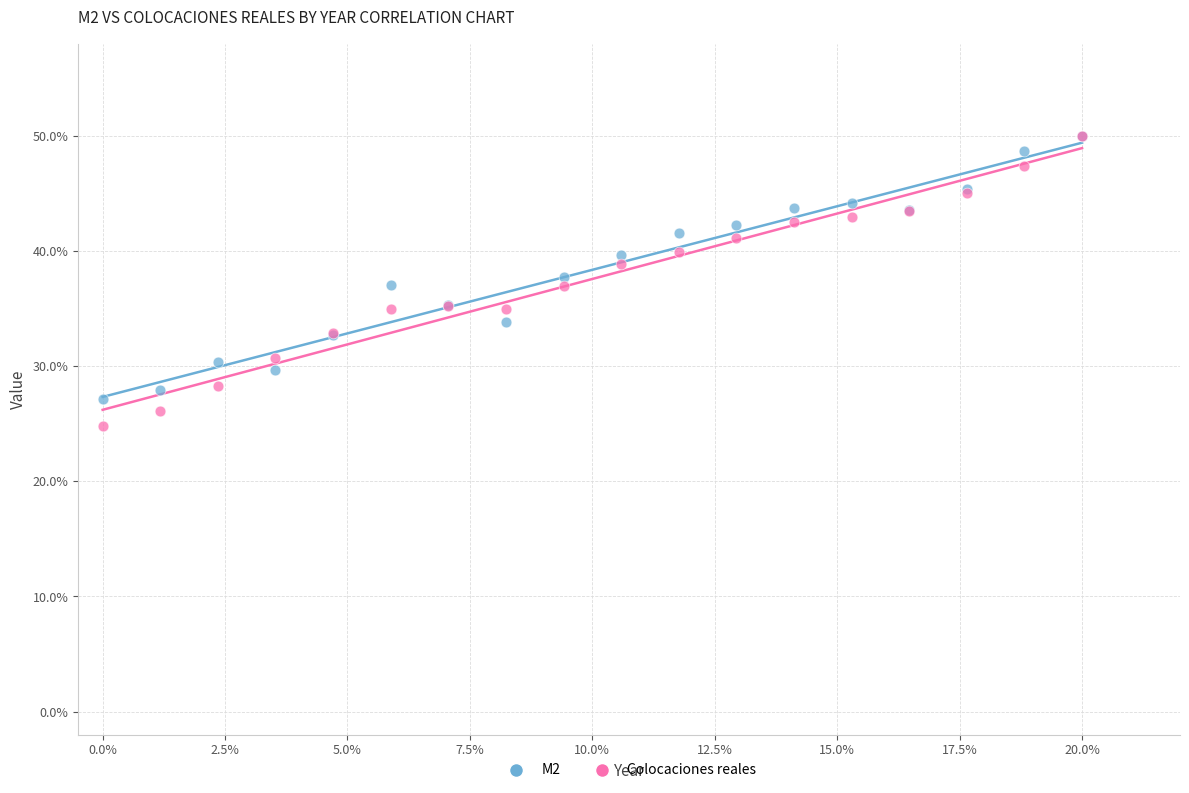

What are all the series names shown in the legend?

M2, Colocaciones reales